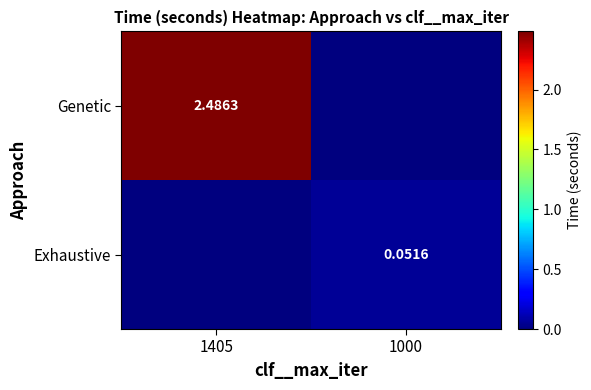

What is the highest value of the Genetic series?

2.5